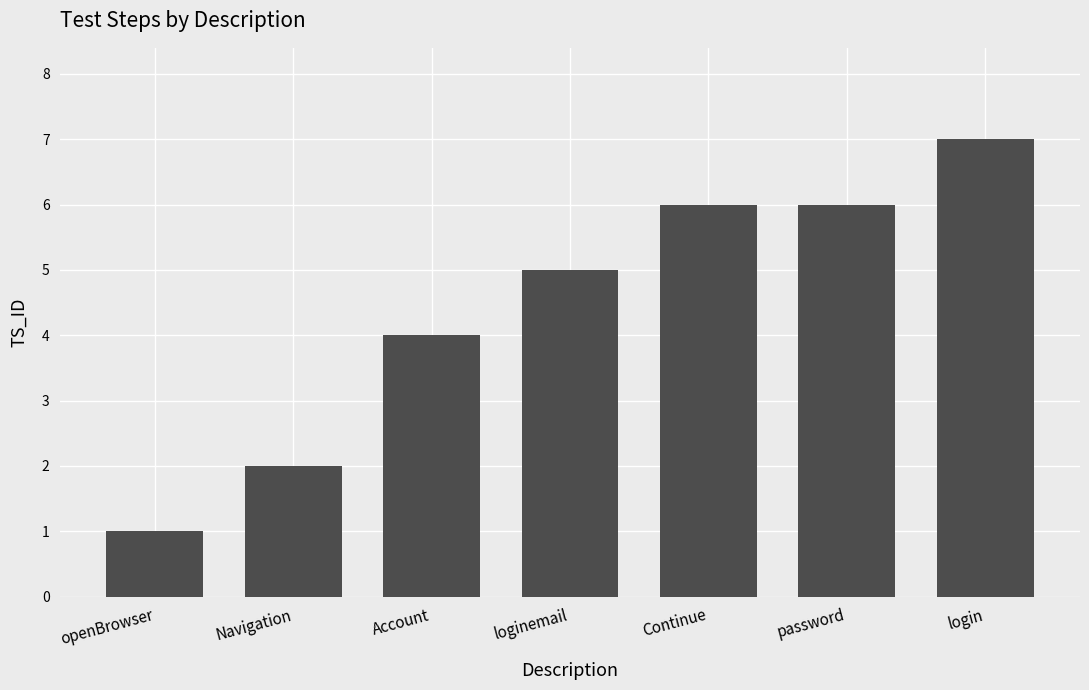

Reading right to left, what are all the values shown in this chart?

login=7	password=6	Continue=6	loginemail=5	Account=4	Navigation=2	openBrowser=1